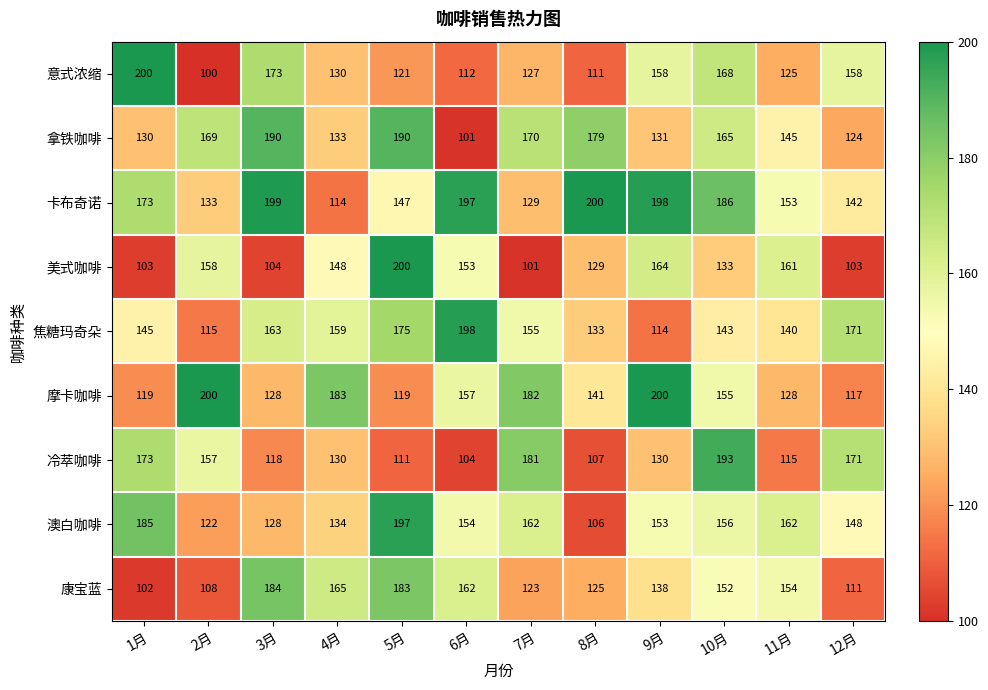

Is the value of 澳白咖啡 at 9月 greater than the value of 冷萃咖啡 at 4月?

Yes